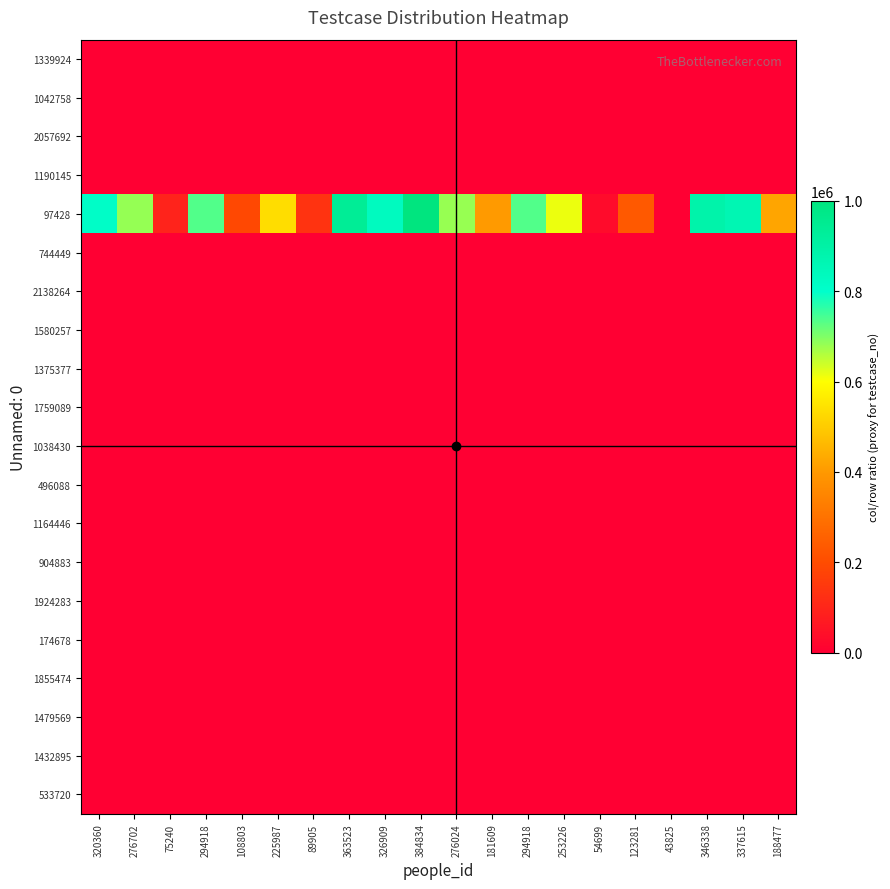

List the series in order of their peak value, highest first.

97428, 174678, 496088, 533720, 744449, 904883, 1038430, 1042758, 1164446, 1190145, 1339924, 1375377, 1432895, 1479569, 1580257, 1759089, 1855474, 1924283, 2057692, 2138264